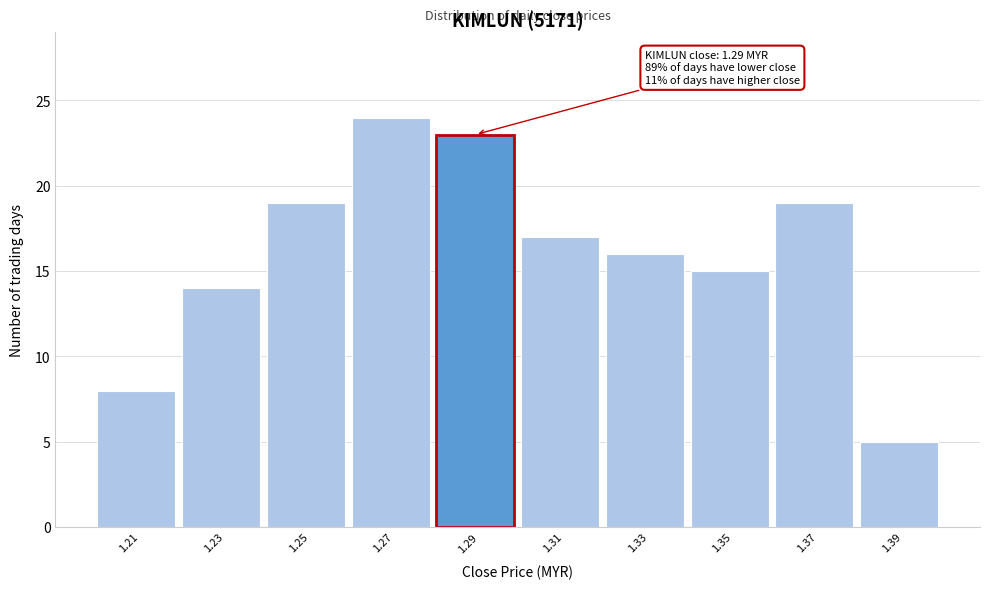

Over which range of the x-axis is the bar tallest?

1.26 to 1.28